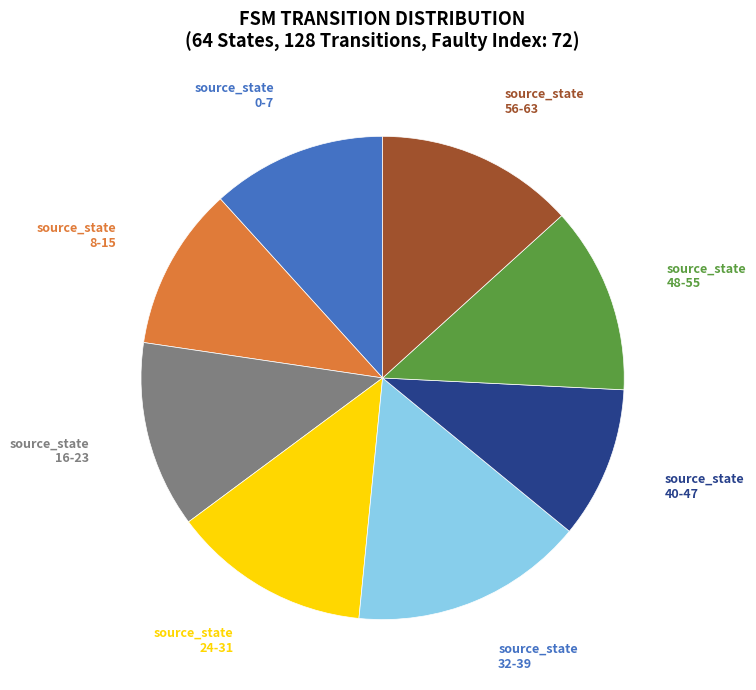

Is there any slice that represents more than half of the pie?

No